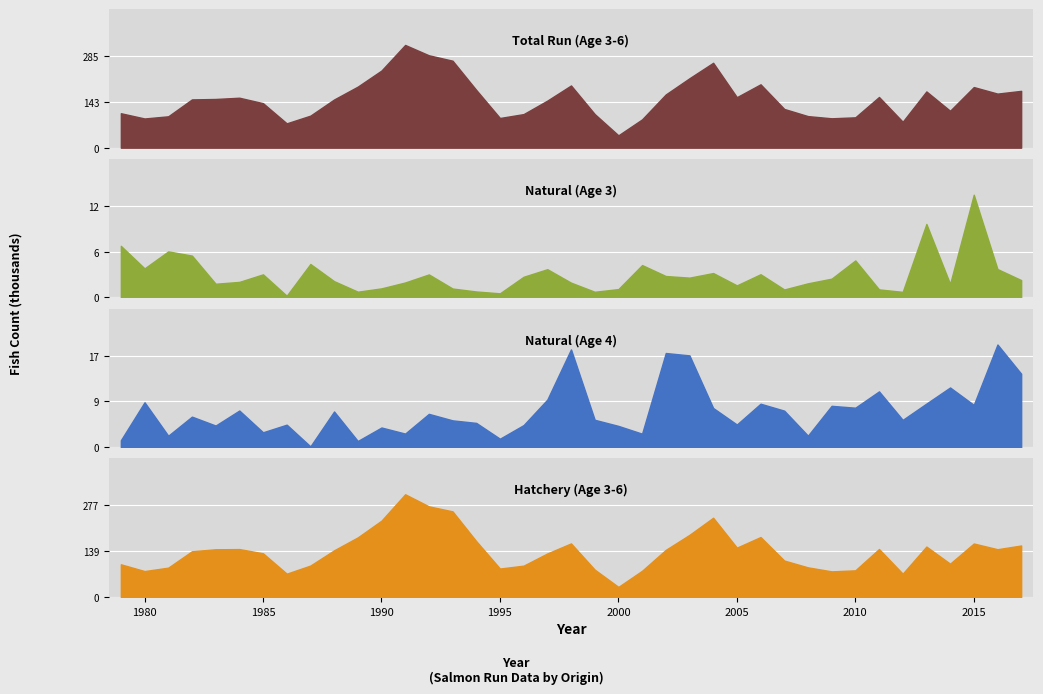

Reading left to right, transcribe all the data shown in this chart.

Total Run (Age 3-6): 107439.7	91062.4	97863.4	150541.8	151916.4	155801.4	138809.5	75909.3	99903.6	150286.7	190468.3	240587.9	320385.9	288169.2	271310.5	180122.5	92603.3	104779.0	146794.4	194040.1	104858.8	38484.0	88283.9	165999.3	216542.4	264754.4	157478.7	197650.8	120804.5	98452.4	91643.9	94672.3	158122.6	80897.1	175439.9	115148.4	189058.4	168656.1	177199.3
Natural (Age 3): 6647.2	3742.9	5930.3	5392.0	1765.8	2004.4	2976.0	221.1	4308.4	2099.4	742.0	1170.0	1929.2	2966.2	1150.3	769.1	532.0	2666.1	3637.9	1906.1	732.6	1076.1	4170.7	2760.1	2551.7	3143.3	1553.6	2989.9	1026.5	1820.7	2419.7	4767.7	1038.6	720.3	9461.9	1743.0	13228.3	3657.2	2236.9
Natural (Age 4): 1318.9	8500.5	2173.8	5783.8	4101.4	6941.1	2827.8	4267.6	158.9	6759.5	1178.4	3729.1	2579.1	6310.2	5080.4	4601.1	1612.0	4190.3	9007.9	18510.0	5188.7	4032.9	2560.5	17816.5	17369.6	7418.4	4294.6	8227.9	6916.8	2183.8	7827.7	7475.5	10561.9	5171.9	8253.1	11296.8	8008.3	19424.9	13900.0
Hatchery (Age 3-6): 98969.0	78503.0	88823.0	138501.0	144444.0	145048.0	132292.3	70621.5	95147.4	141330.8	180433.9	231114.9	310945.1	274428.3	259197.8	169110.1	86153.6	94890.3	131824.5	162208.3	82899.5	30531.3	79374.9	142674.9	188105.1	239896.6	149432.7	181471.6	110321.9	89700.7	77591.7	80695.5	145258.5	70534.8	152660.4	100875.2	161931.0	144652.8	155919.1